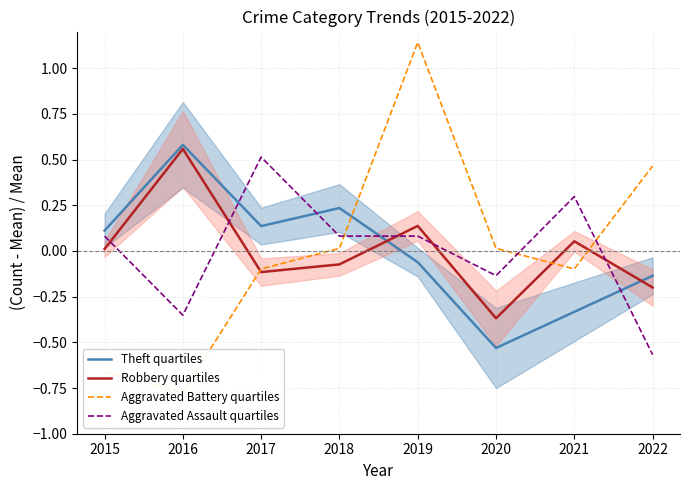

At how many categories does at least one series exceed 0?

8